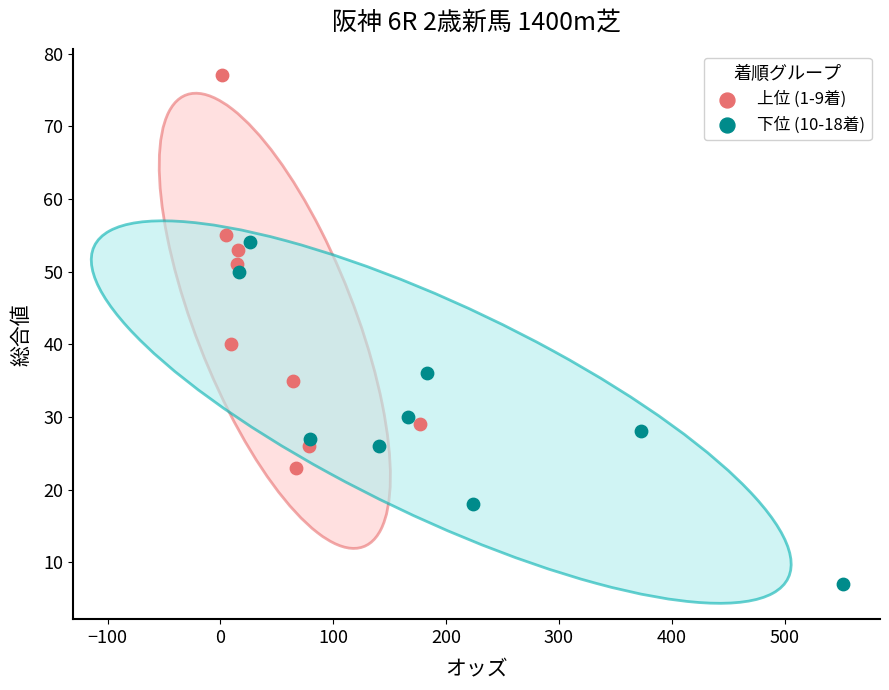

Which series reaches the minimum Y coordinate?

下位 (10-18着)